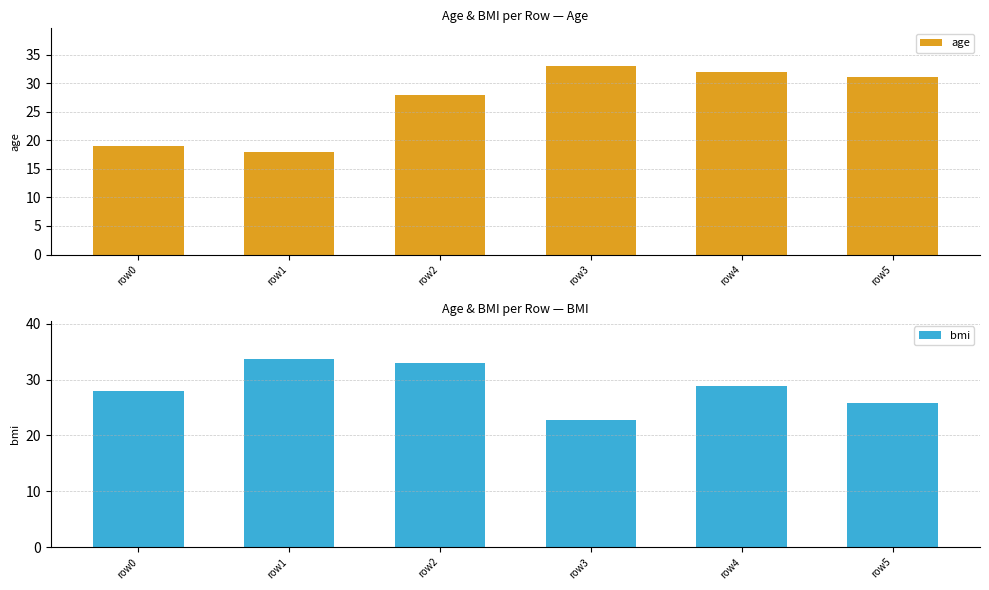

What is the sum of the bmi values at row4 and row0?

56.8